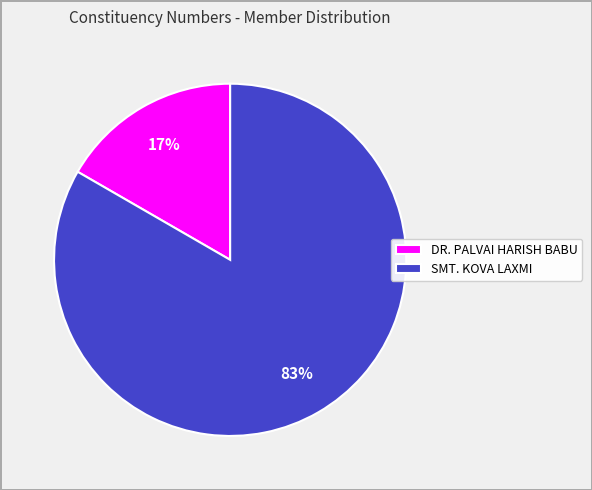

Is it true that SMT. KOVA LAXMI is 73% of the pie?

False